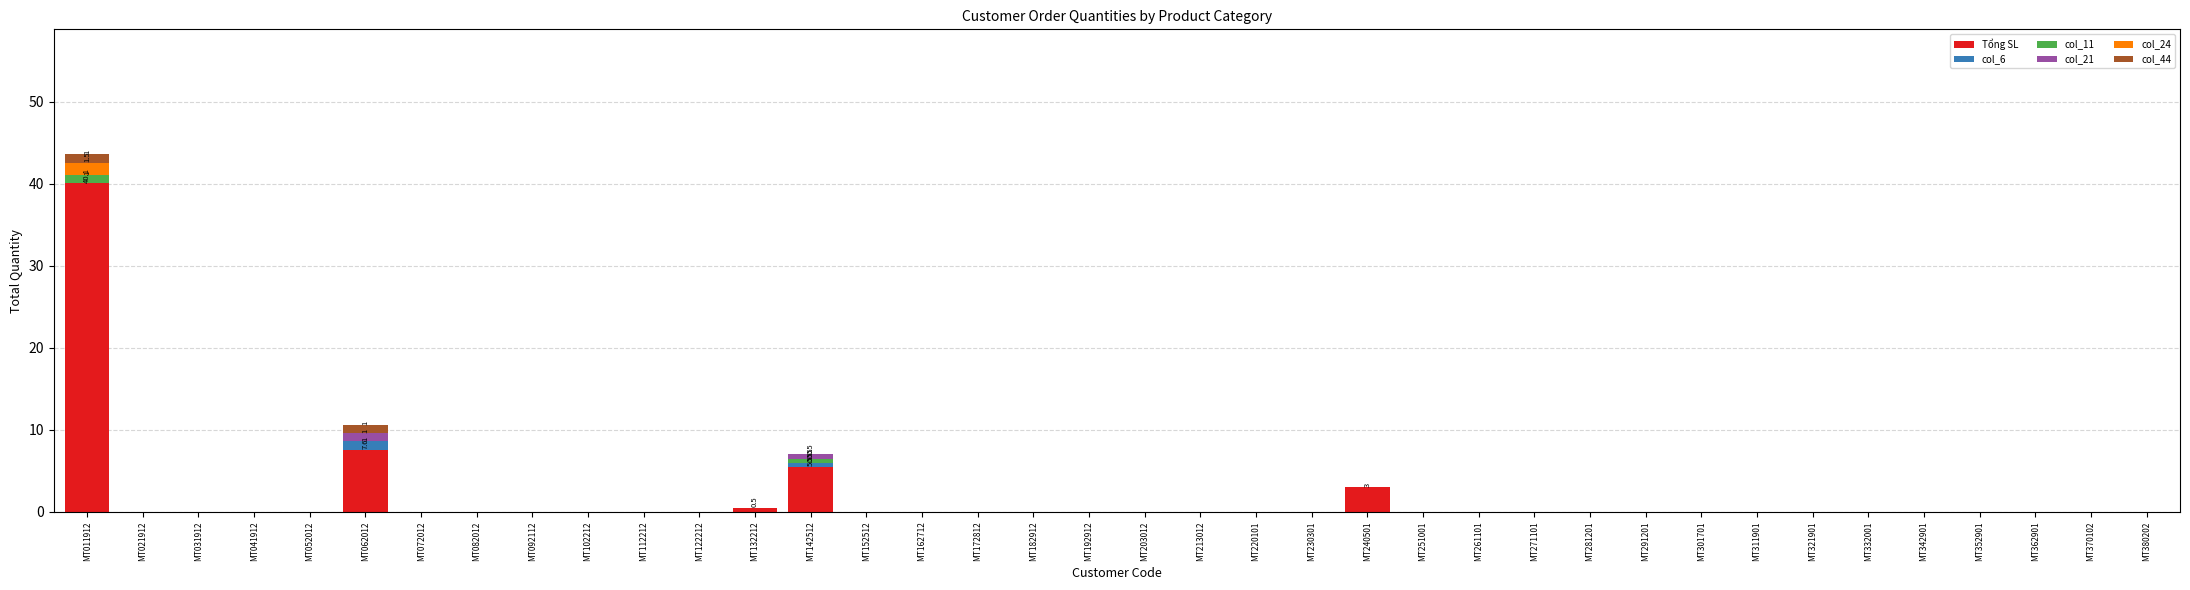

How many data points does each series have?

38